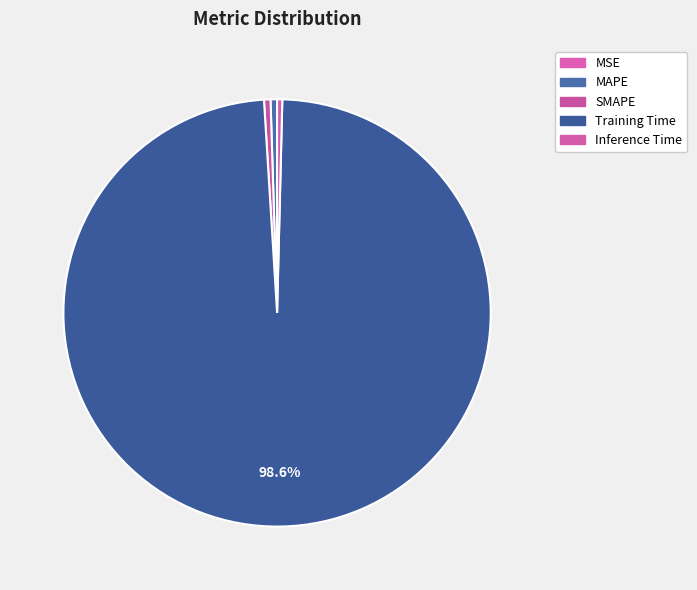

Which category has the biggest portion of the pie?

Training Time